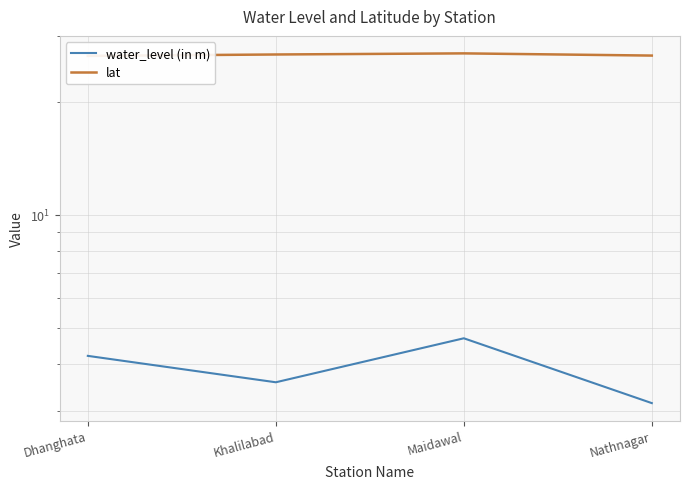

Is this an area chart (filled region under the line)?

No